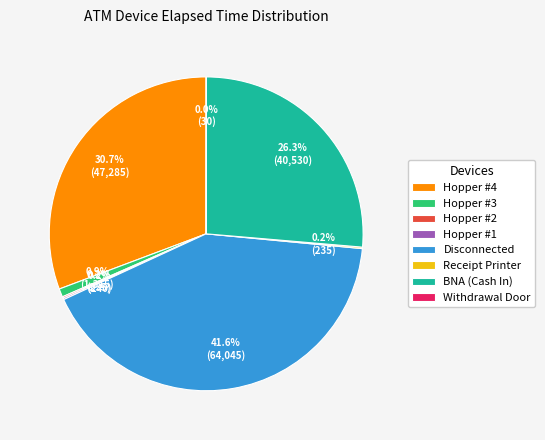

Which category has the biggest portion of the pie?

Disconnected